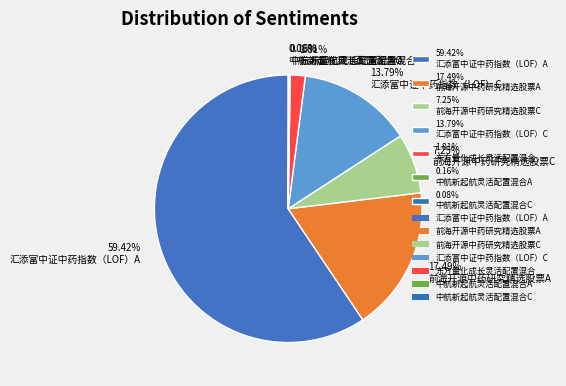

Combined, do 17.49% 前海开源中药研究精选股票A and 13.79% 汇添富中证中药指数（LOF）C account for over 50%?

No